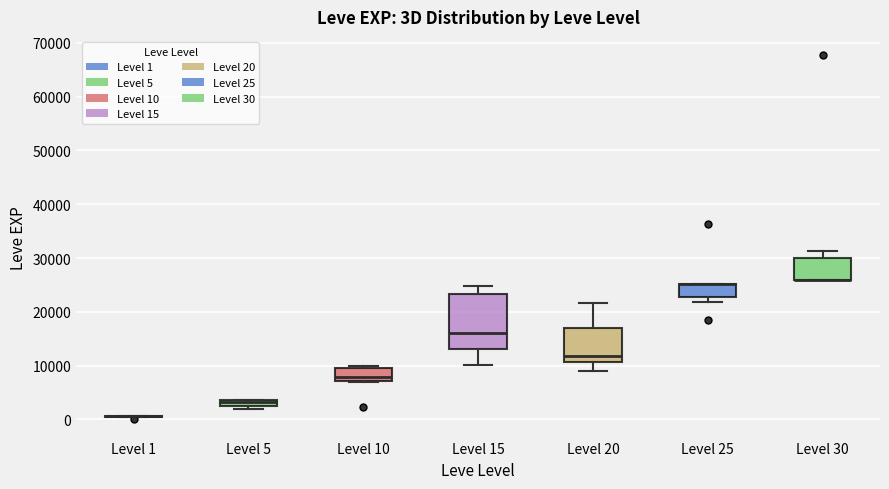

Comparing the boxes themselves (not the whiskers), which one is the tallest?

Level 15